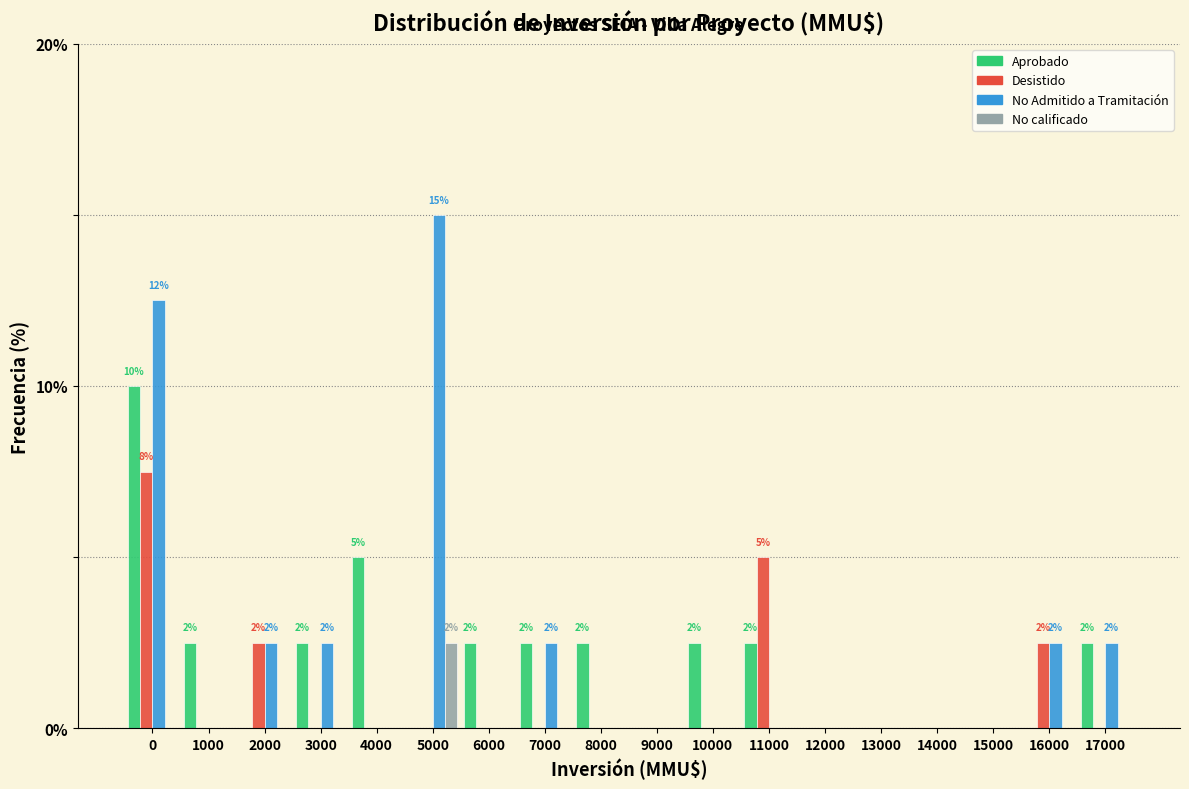

Is the value of No Admitido a Tramitación at 1000 greater than the value of Desistido at 16000?

No